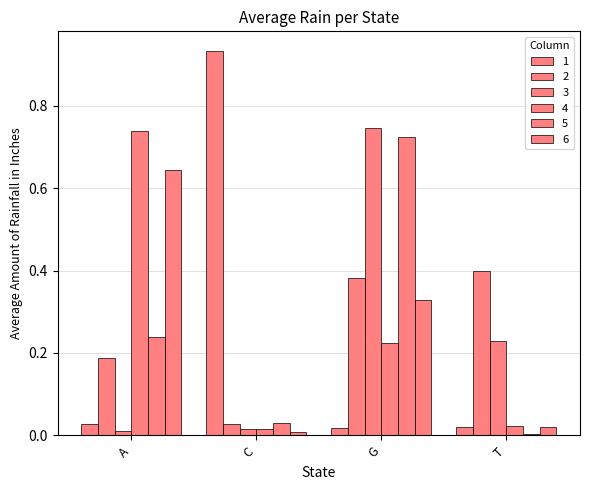

Which label corresponds to the largest value in the chart?

C